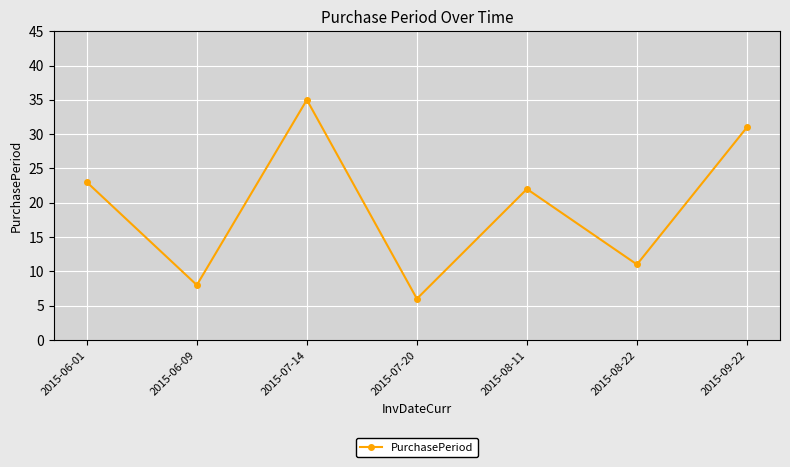

Reading left to right, extract all data points from this chart.

2015-06-01=23	2015-06-09=8	2015-07-14=35	2015-07-20=6	2015-08-11=22	2015-08-22=11	2015-09-22=31